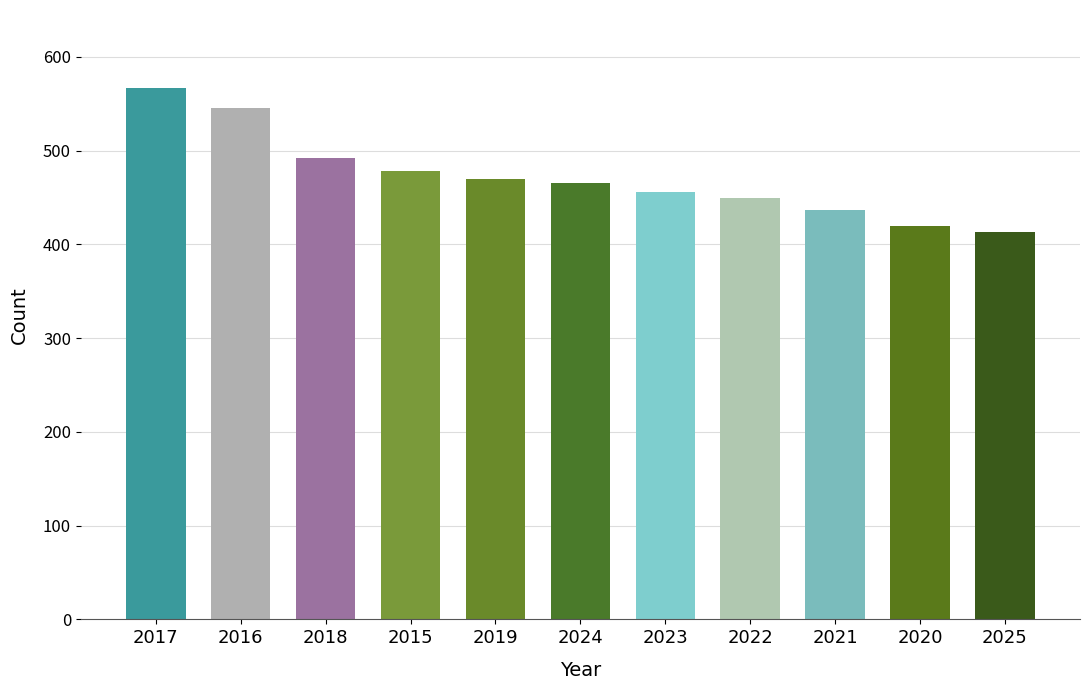

Which category has the highest value across all series?

2017